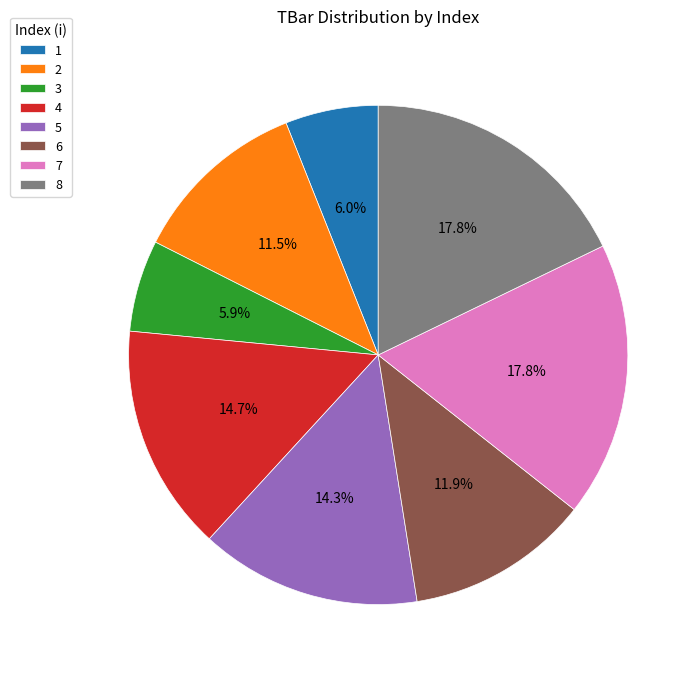

True or false: 6 accounts for 24% of the total.

False